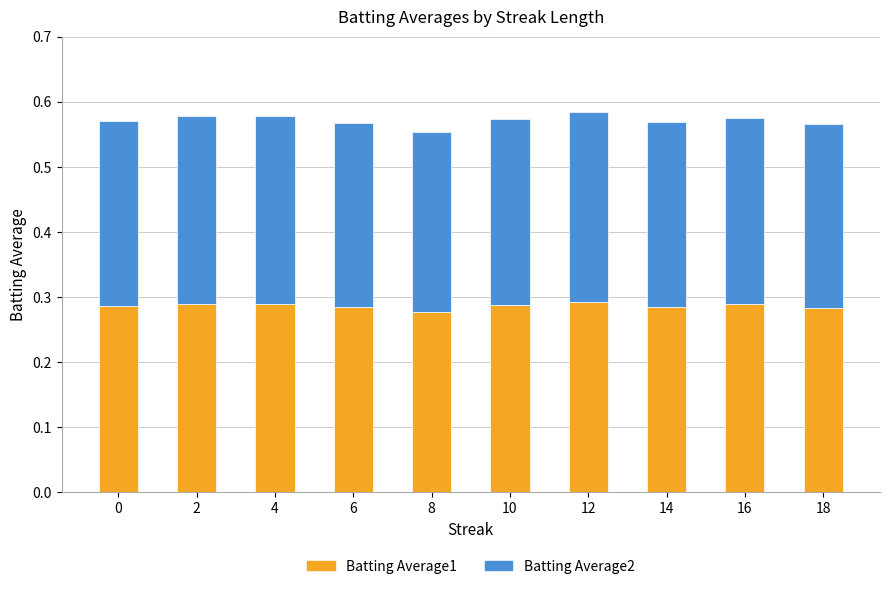

What is the sum of all Batting Average1 values?

2.9